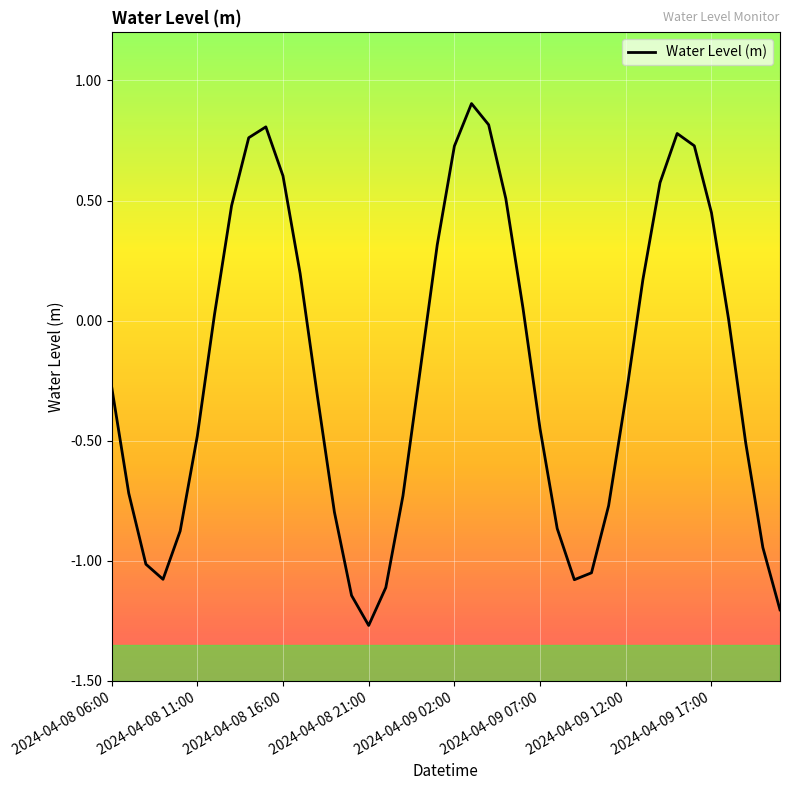

What is the difference between the maximum and minimum values?

2.2